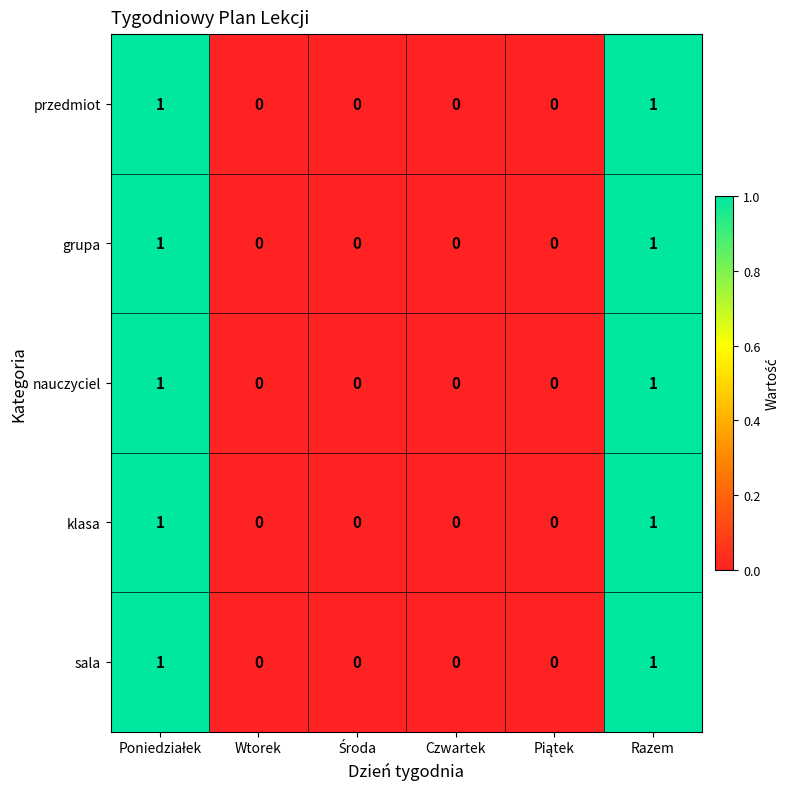

Reading left to right, list all the values displayed in this chart.

przedmiot: 1	0	0	0	0	1
grupa: 1	0	0	0	0	1
nauczyciel: 1	0	0	0	0	1
klasa: 1	0	0	0	0	1
sala: 1	0	0	0	0	1